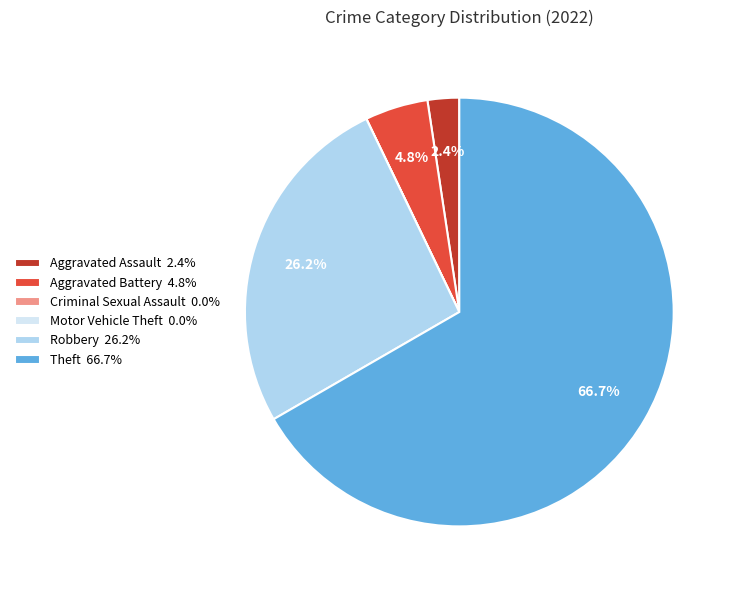

How much of the chart is everything except Aggravated Battery 4.8%?

95.2%